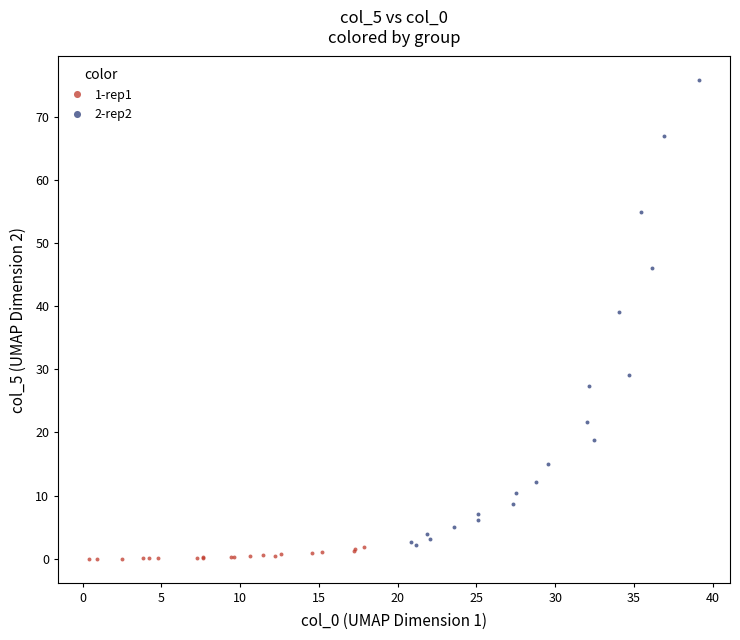

Which series contains the highest Y value?

2-rep2